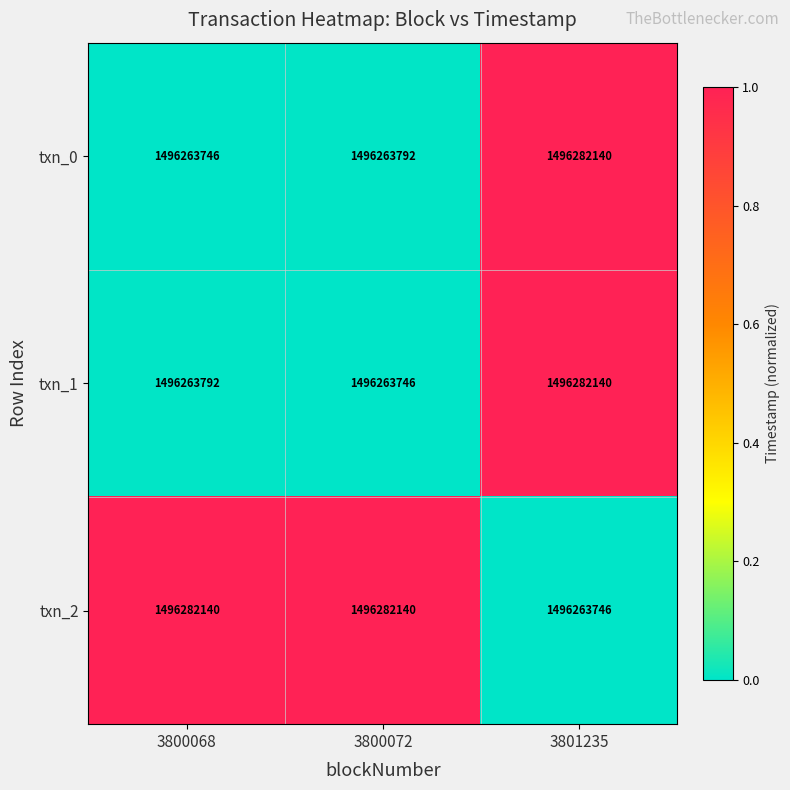

Rank the categories by txn_1 value from lowest to highest.

3800072, 3800068, 3801235